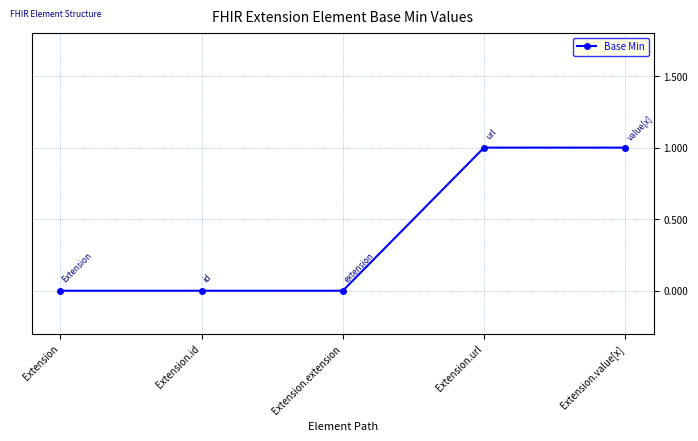

How many values are between 0 and 1?

5